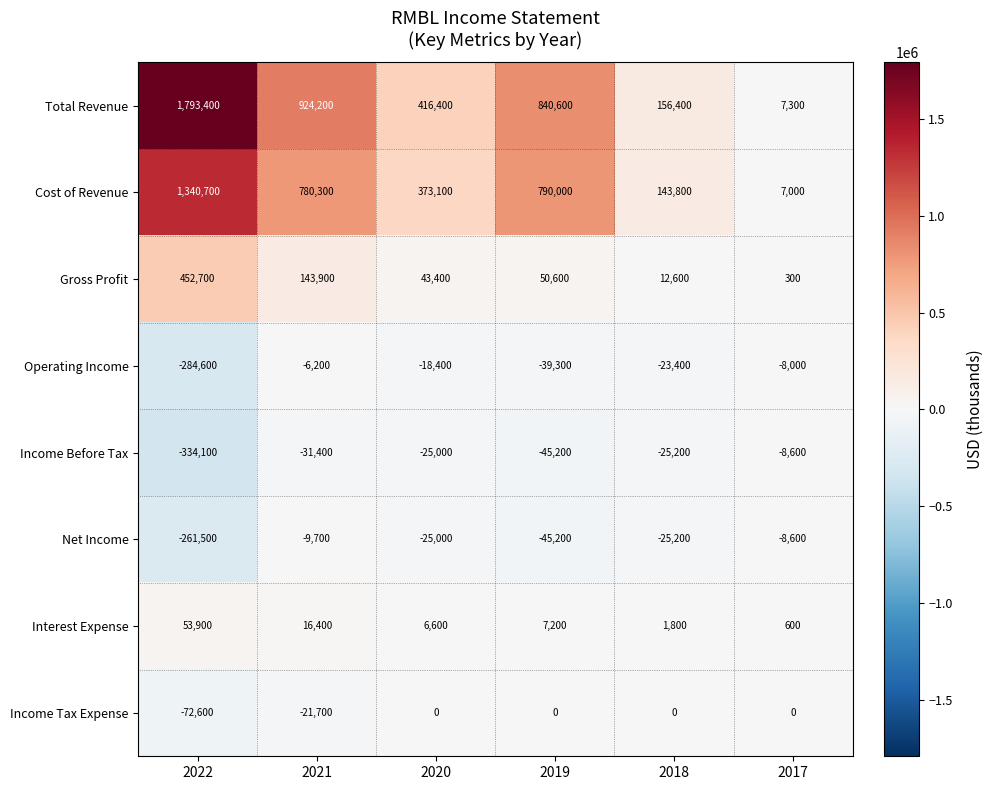

Which series has the largest total across all categories?

Total Revenue